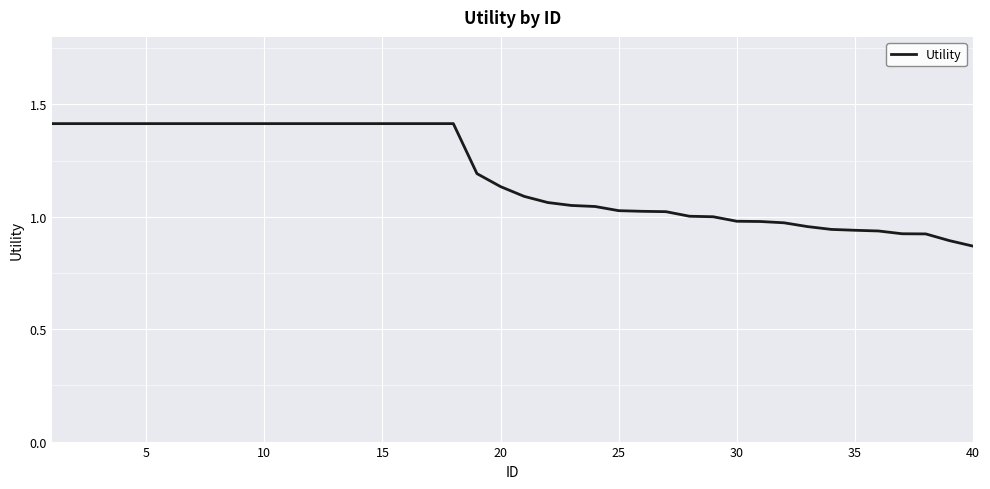

The chart shows a value of 2.4 at 15. True or false?

False